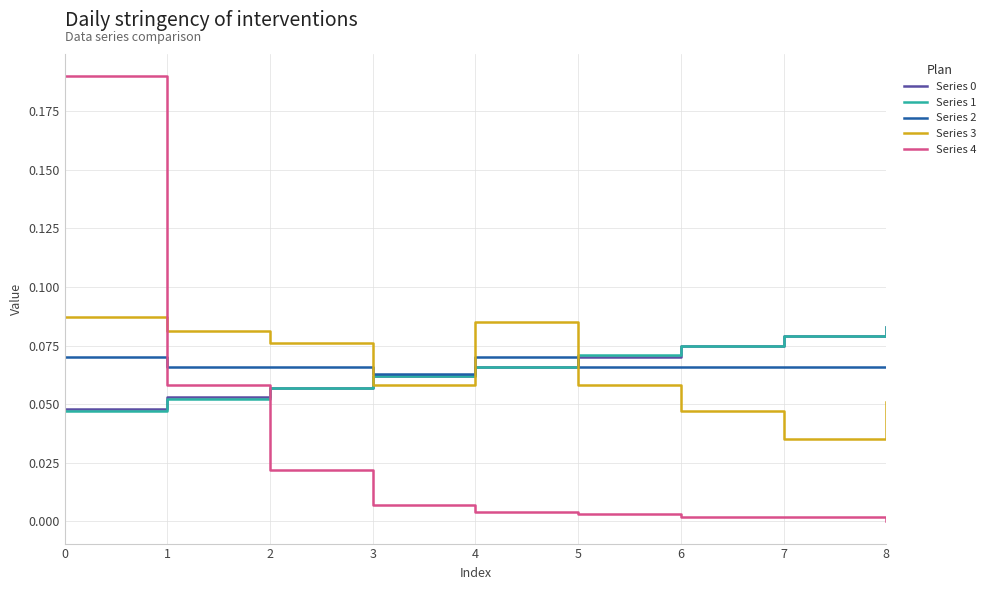

True or false: Series 0 has a value of 0.0 at 6.

False